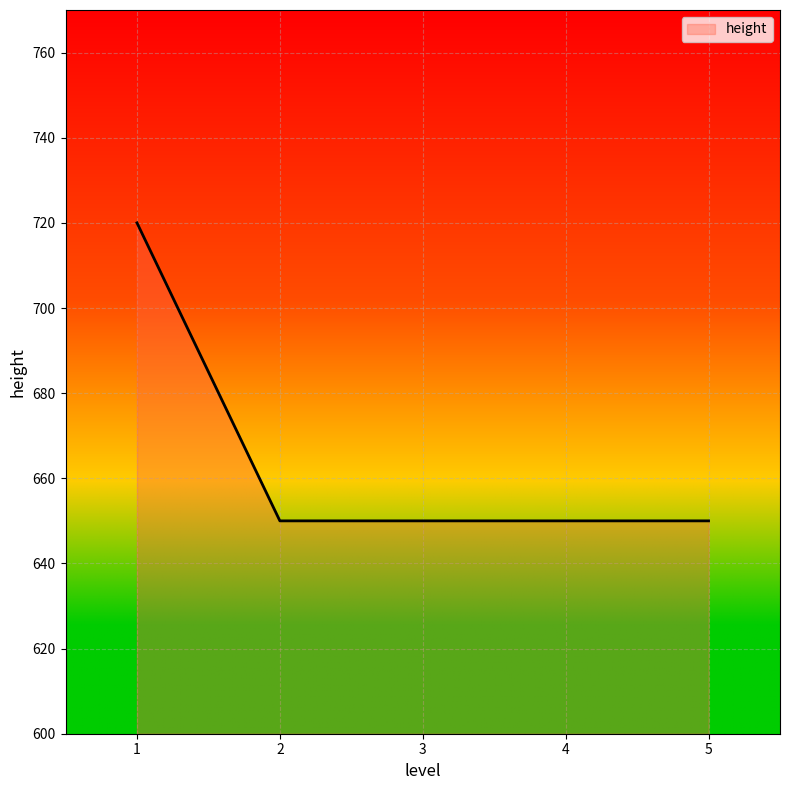

What is the difference between the maximum and minimum values?

70